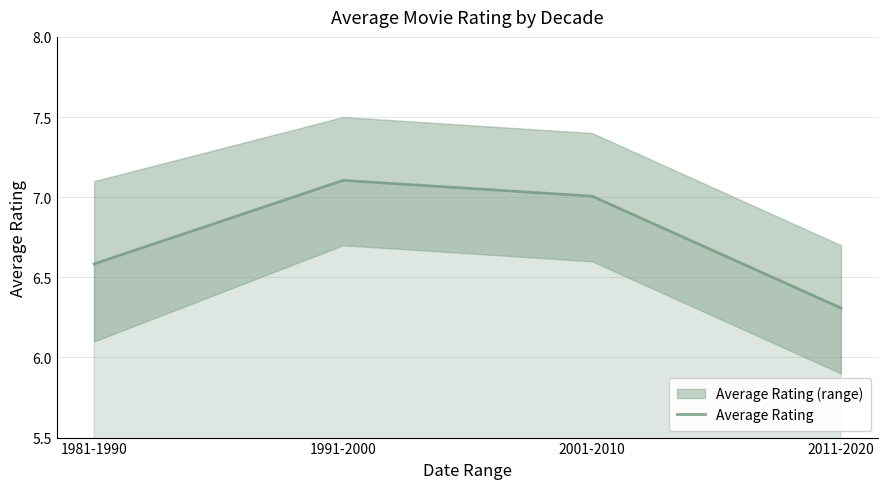

Is it true that the value at 1991-2000 is 7.1?

True